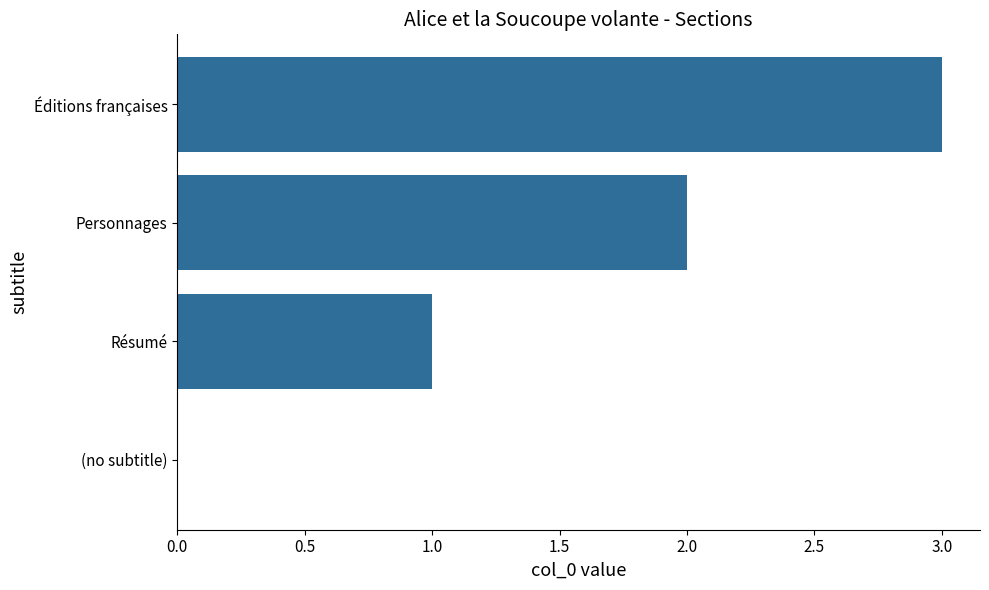

The value at Résumé is 1. True or false?

True